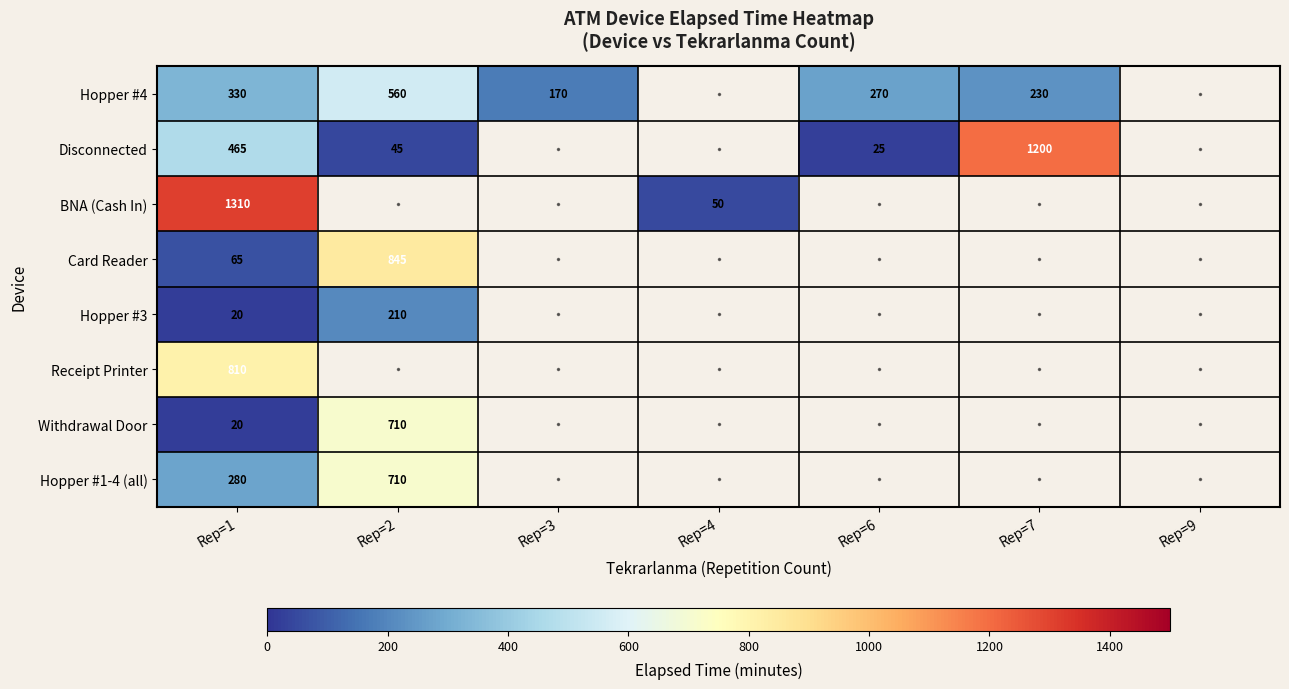

True or false: BNA (Cash In) has a value of 50 at Rep=4.

True